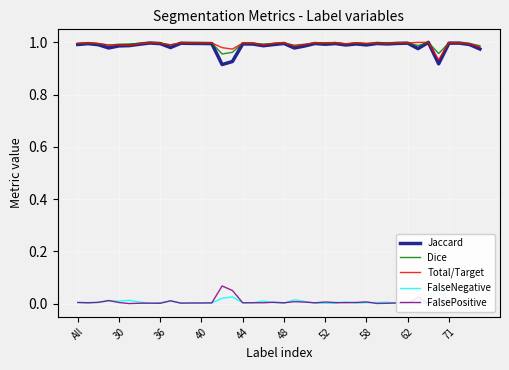

Reading left to right, extract all data points from this chart.

Jaccard: 1.0	1.0	1.0	1.0	1.0	1.0	1.0	1.0	1.0	1.0	1.0	1.0	1.0	1.0	0.9	0.9	1.0	1.0	1.0	1.0	1.0	1.0	1.0	1.0	1.0	1.0	1.0	1.0	1.0	1.0	1.0	1.0	1.0	1.0	1.0	0.9	1.0	1.0	1.0	1.0
Dice: 1.0	1.0	1.0	1.0	1.0	1.0	1.0	1.0	1.0	1.0	1.0	1.0	1.0	1.0	1.0	1.0	1.0	1.0	1.0	1.0	1.0	1.0	1.0	1.0	1.0	1.0	1.0	1.0	1.0	1.0	1.0	1.0	1.0	1.0	1.0	1.0	1.0	1.0	1.0	1.0
Total/Target: 1.0	1.0	1.0	1.0	1.0	1.0	1.0	1.0	1.0	1.0	1.0	1.0	1.0	1.0	1.0	1.0	1.0	1.0	1.0	1.0	1.0	1.0	1.0	1.0	1.0	1.0	1.0	1.0	1.0	1.0	1.0	1.0	1.0	1.0	1.0	0.9	1.0	1.0	1.0	1.0
FalseNegative: 0.0	0.0	0.0	0.0	0.0	0.0	0.0	0.0	0.0	0.0	0.0	0.0	0.0	0.0	0.0	0.0	0.0	0.0	0.0	0.0	0.0	0.0	0.0	0.0	0.0	0.0	0.0	0.0	0.0	0.0	0.0	0.0	0.0	0.0	0.0	0.1	0.0	0.0	0.0	0.0
FalsePositive: 0.0	0.0	0.0	0.0	0.0	0.0	0.0	0.0	0.0	0.0	0.0	0.0	0.0	0.0	0.1	0.1	0.0	0.0	0.0	0.0	0.0	0.0	0.0	0.0	0.0	0.0	0.0	0.0	0.0	0.0	0.0	0.0	0.0	0.0	0.0	0.0	0.0	0.0	0.0	0.0